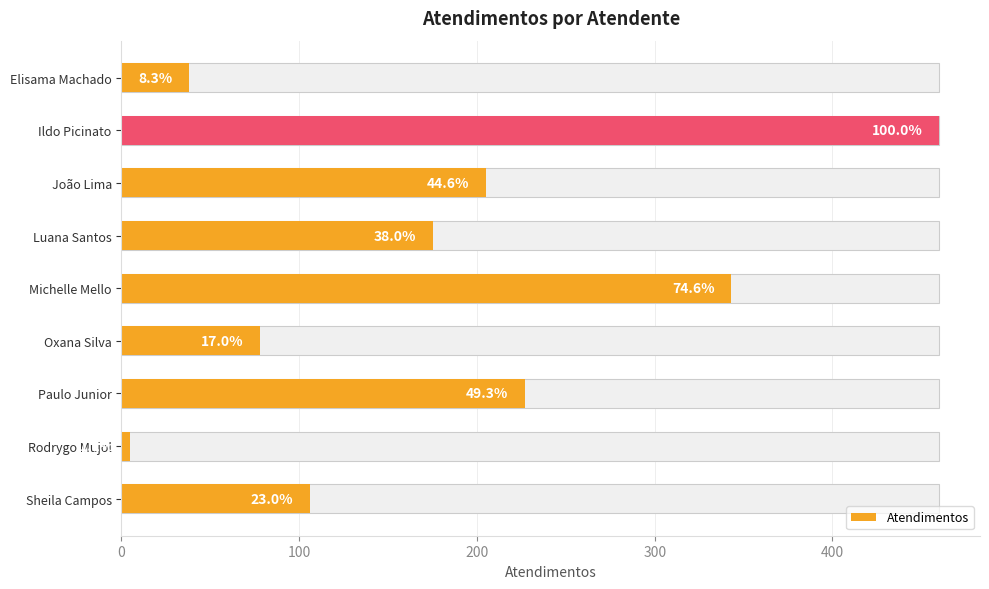

Which has a higher value, Elisama Machado or Luana Santos?

Luana Santos